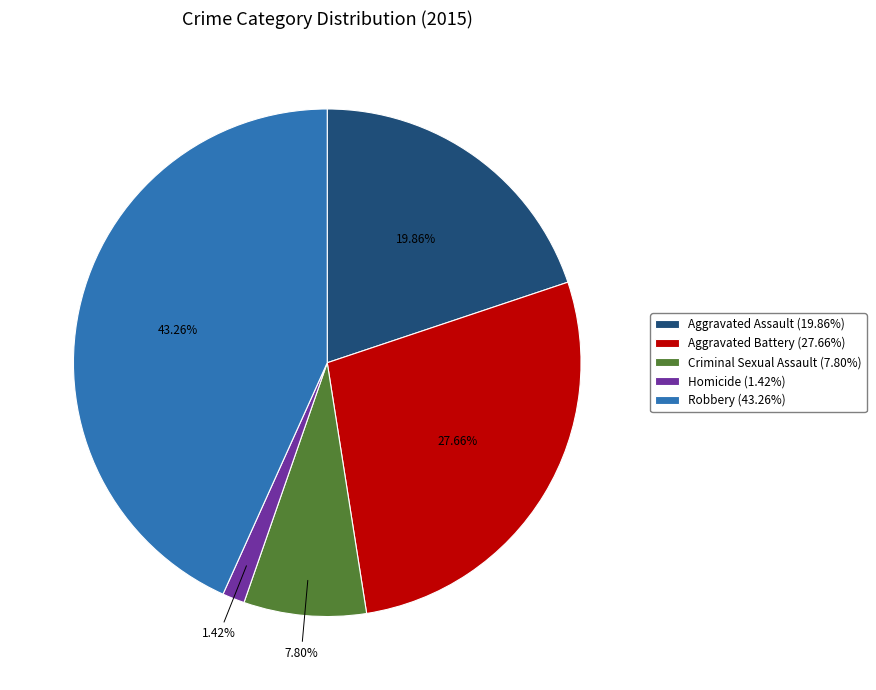

Which slice is the largest?

Robbery